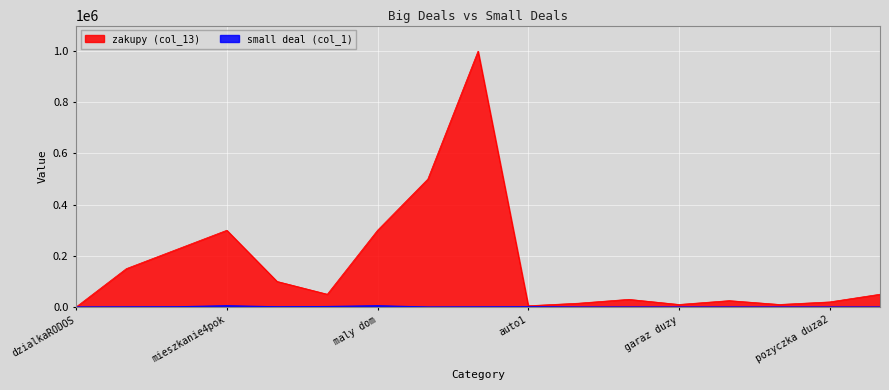

At which category is the sum across all series the highest?

duzy dom